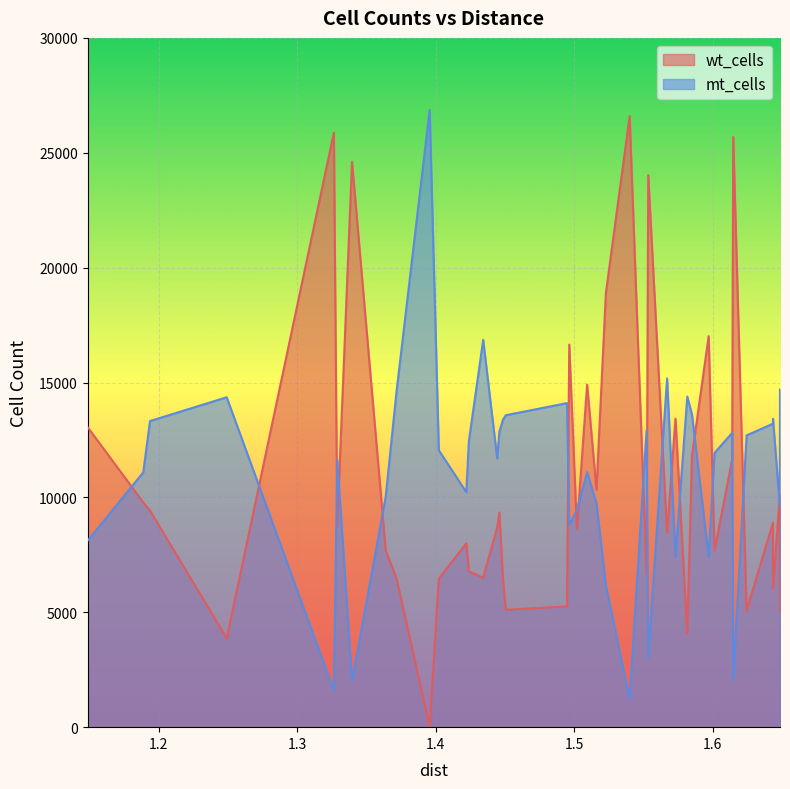

What is the maximum value for mt_cells?

26863